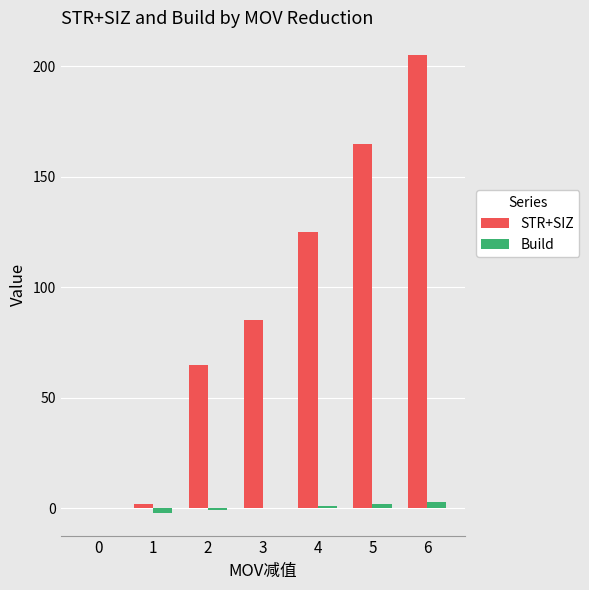

Is it true that Build equals -1 at 2?

True